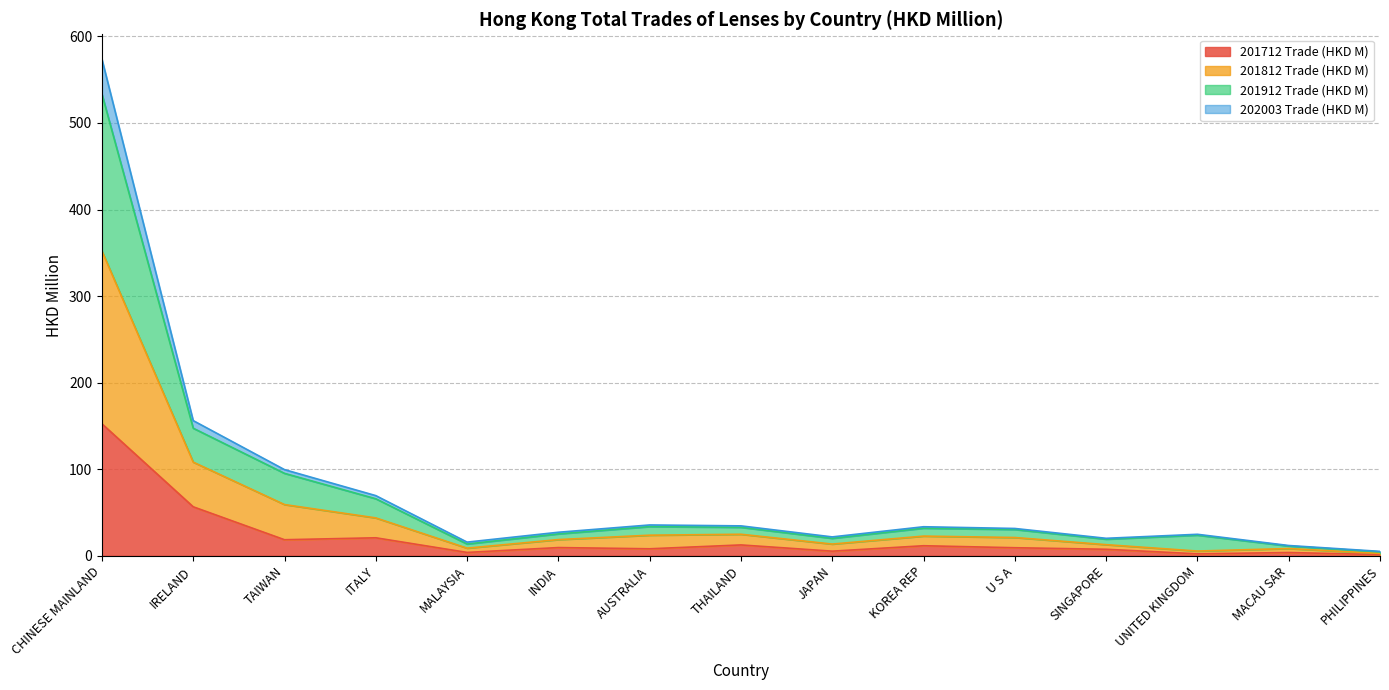

At which label does 201712 Trade (HKD M) reach its peak?

CHINESE MAINLAND